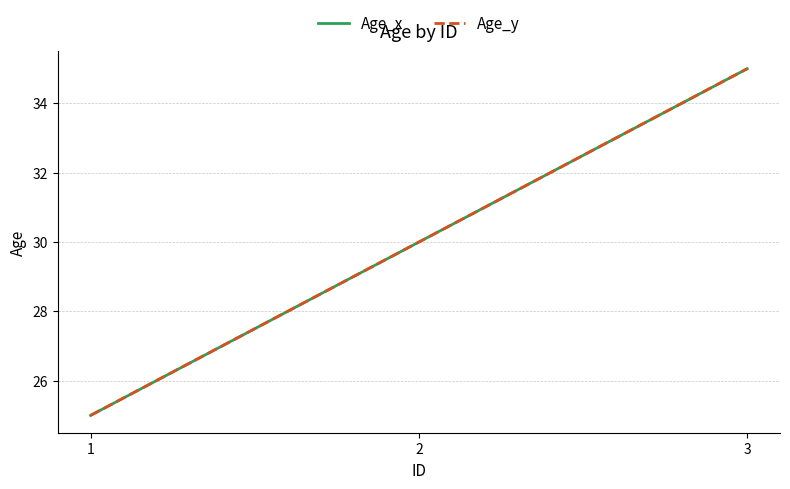

What is the difference between the Age_x values at 3 and 2?

5